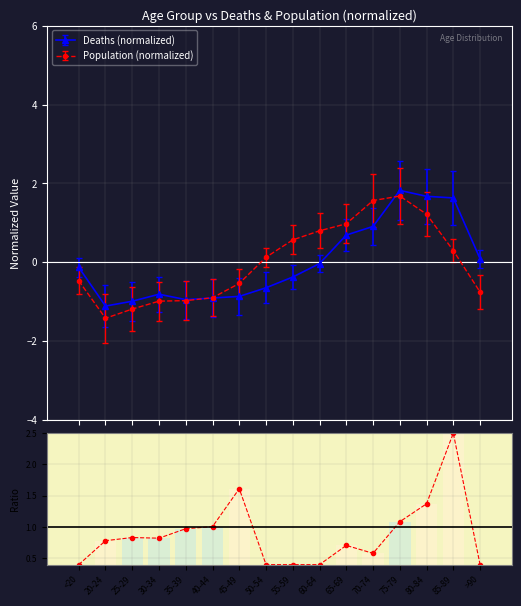

Reading right to left, list all the values displayed in this chart.

>90=0.4	85-89=2.5	80-84=1.4	75-79=1.1	70-74=0.6	65-69=0.7	60-64=0.4	55-59=0.4	50-54=0.4	45-49=1.6	40-44=1.0	35-39=1.0	30-34=0.8	25-29=0.8	20-24=0.8	<20=0.4